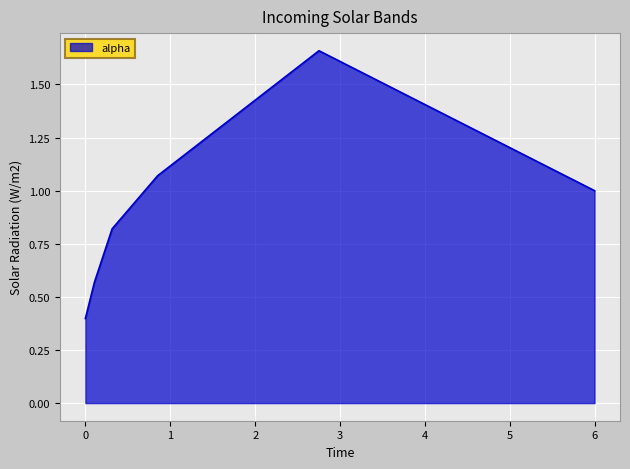

True or false: the data has more than 2 interior local peaks.

False